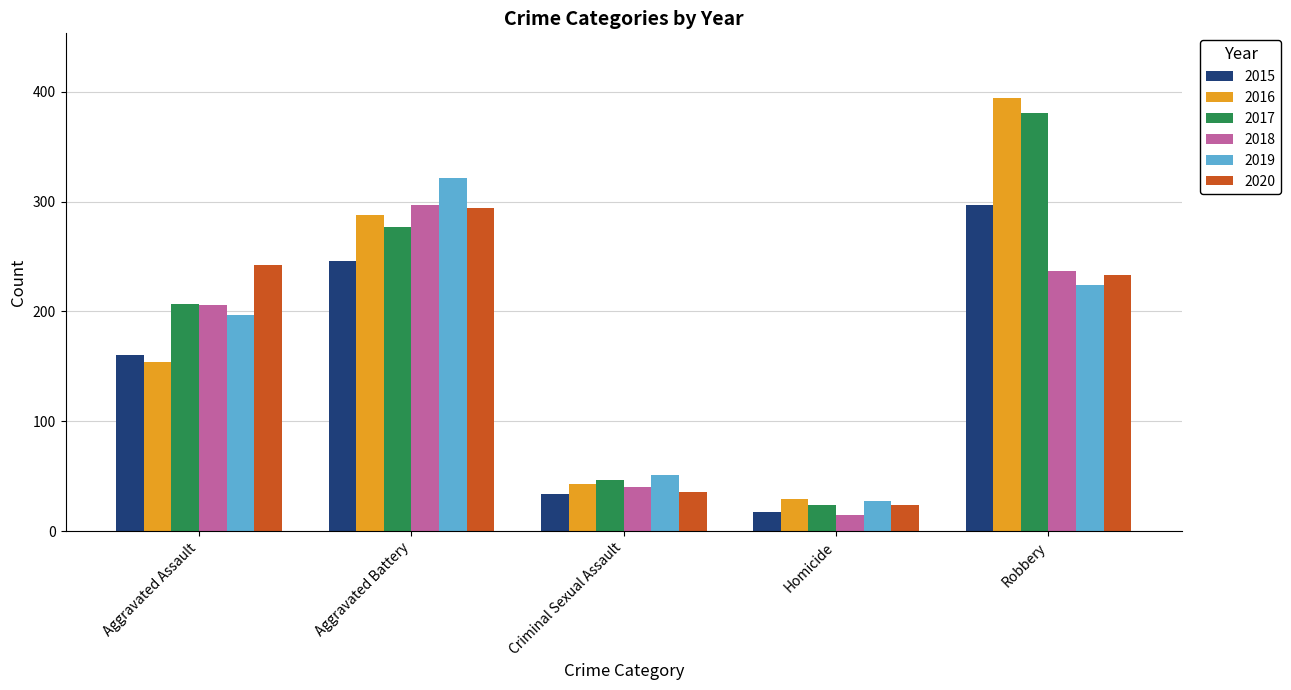

What is the sum of all 2018 values?

795